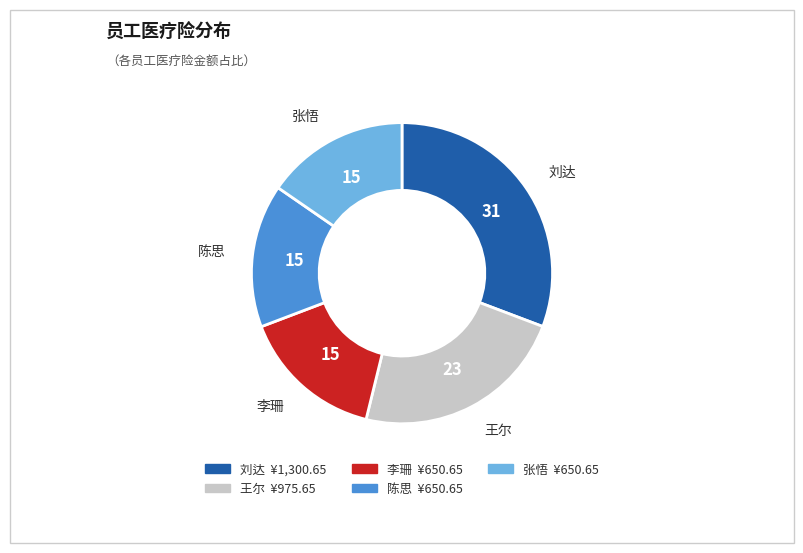

How many slices are in this pie chart?

5